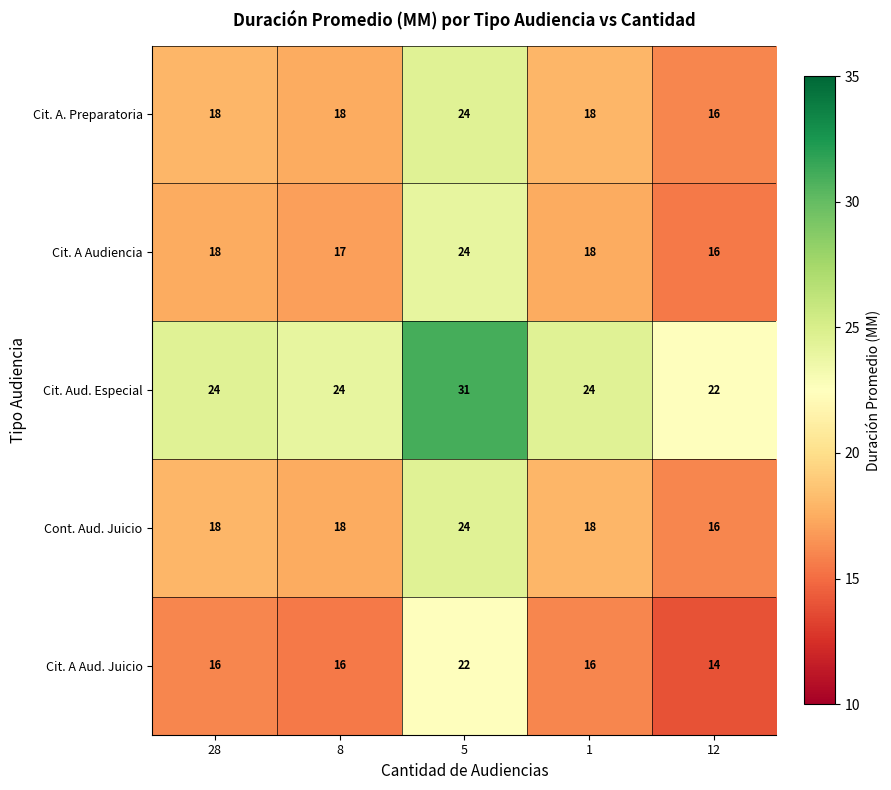

Read the Cit. Aud. Especial value at 1.

24